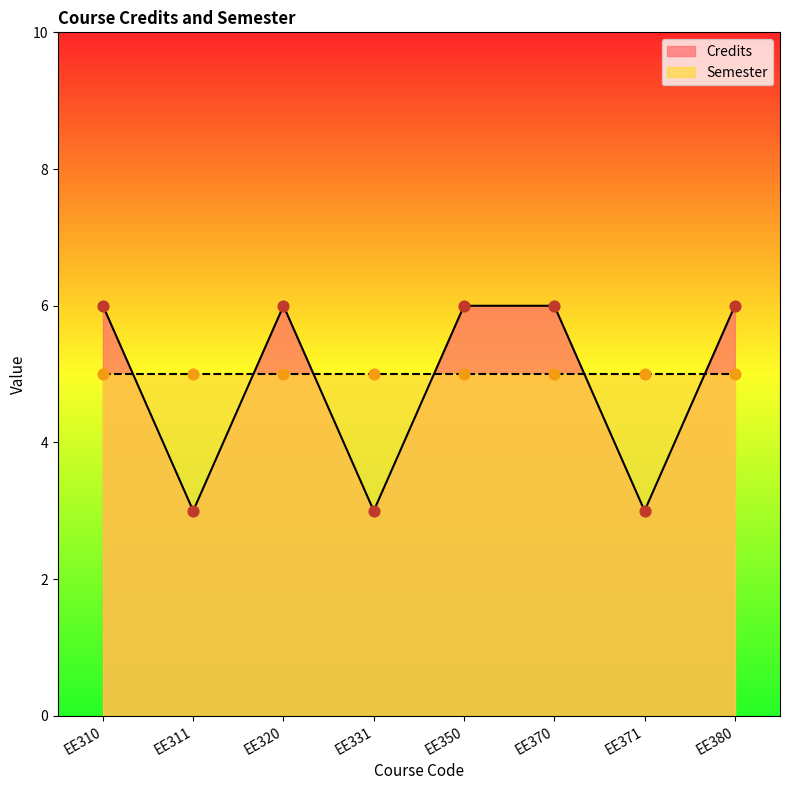

Approximately how many times larger is the value at EE310 compared to EE371?

2.0